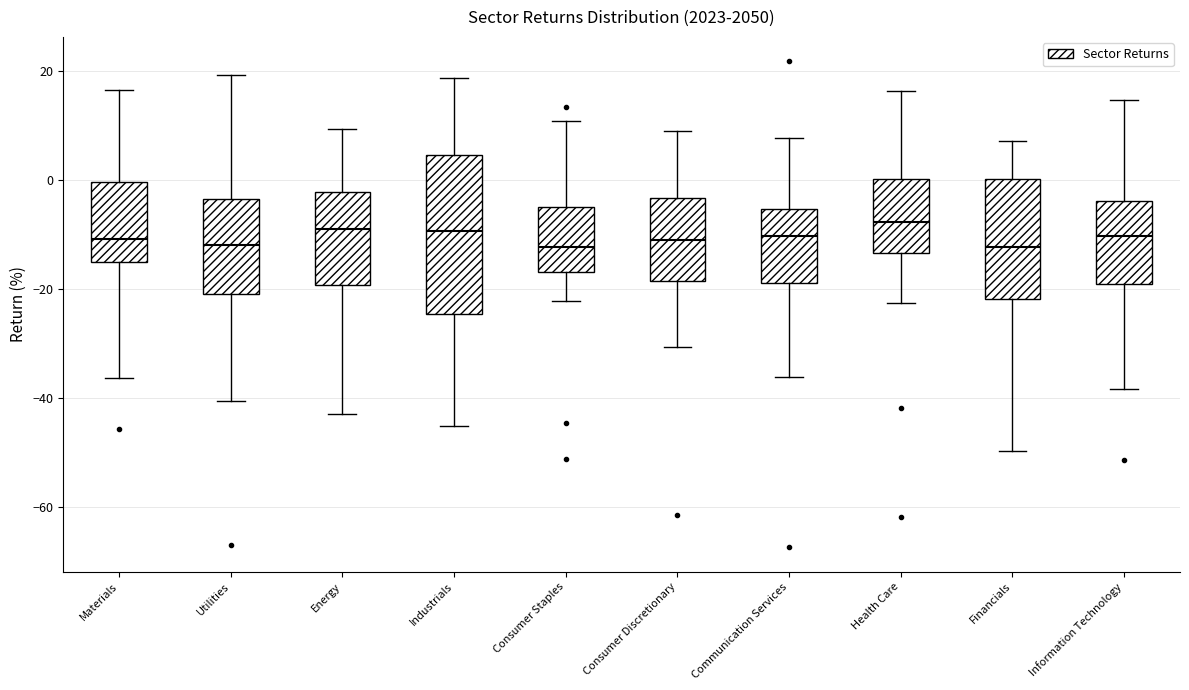

Which box is the tallest, from its lower edge to its upper edge?

Industrials